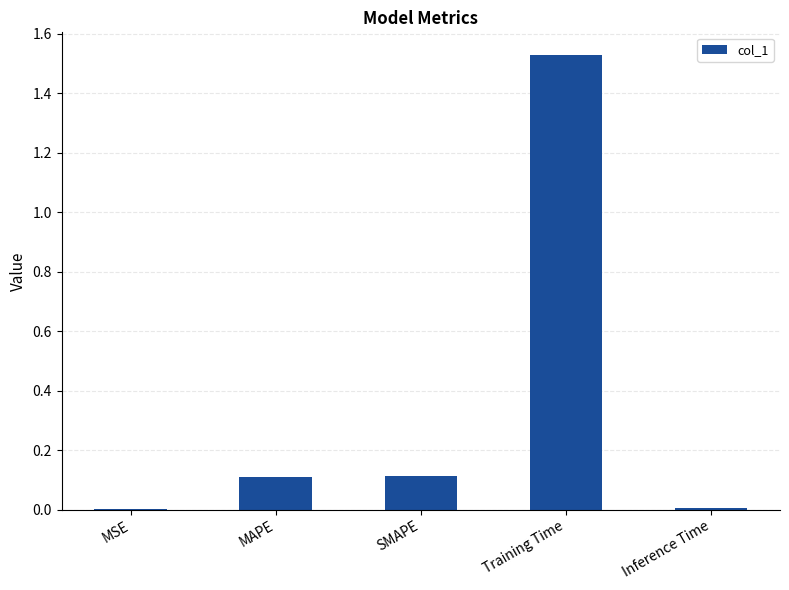

How many data points does each series have?

5